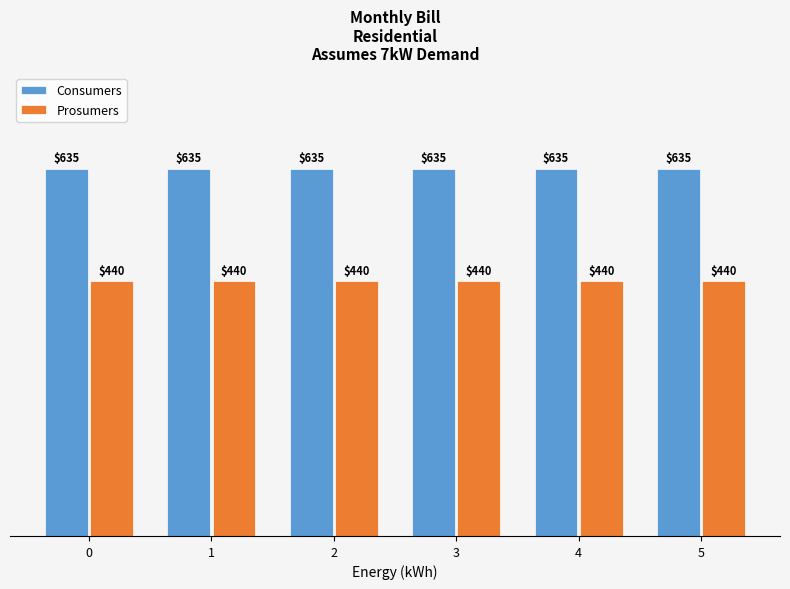

What is the value of the Consumers bar at the 2nd from the left?

635